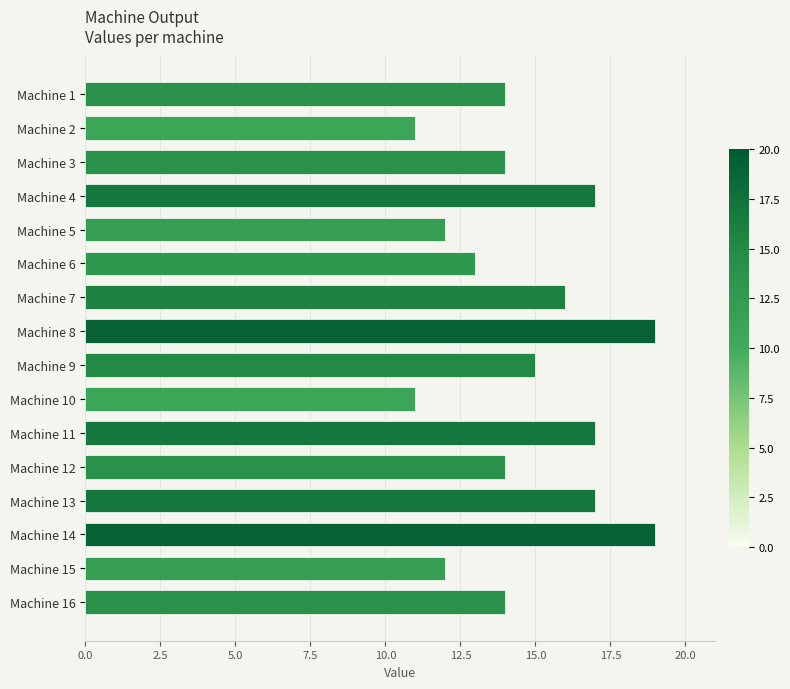

Reading top to bottom, what are all the values shown in this chart?

Machine 1=14	Machine 2=11	Machine 3=14	Machine 4=17	Machine 5=12	Machine 6=13	Machine 7=16	Machine 8=19	Machine 9=15	Machine 10=11	Machine 11=17	Machine 12=14	Machine 13=17	Machine 14=19	Machine 15=12	Machine 16=14